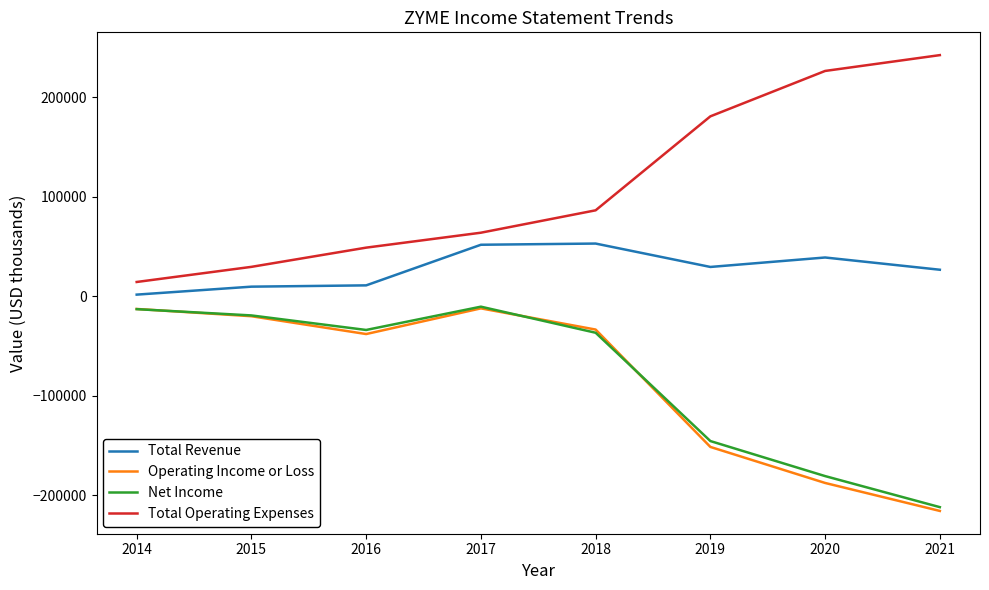

True or false: Total Operating Expenses and Total Revenue cross at least once.

False